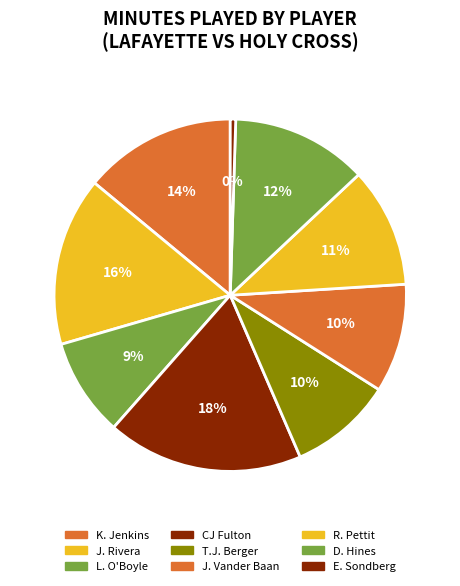

To the nearest percent, what is the difference between the J. Rivera and R. Pettit slice percentages?

4%